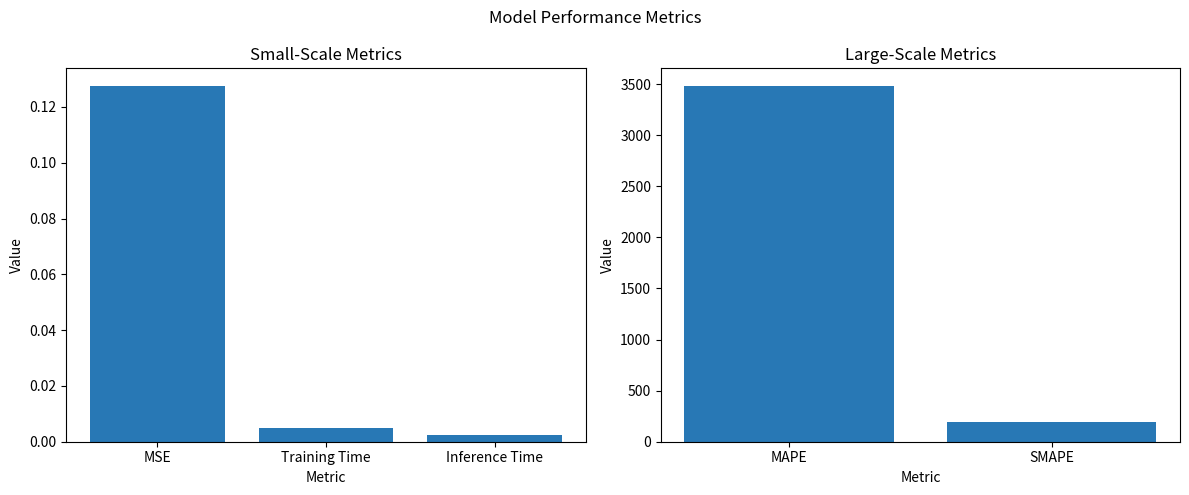

Where is the data nearest to the value 1740?

SMAPE